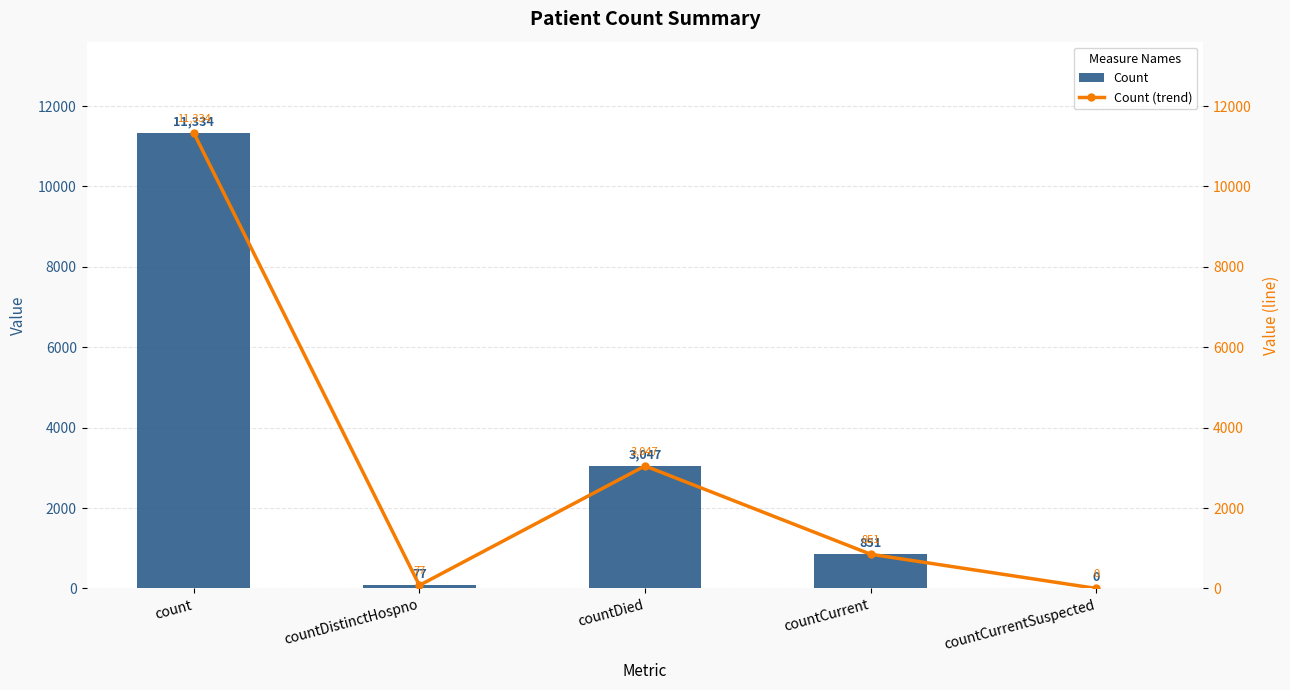

Reading left to right, transcribe all the data shown in this chart.

Count: count=11334	countDistinctHospno=77	countDied=3047	countCurrent=851	countCurrentSuspected=0
Count (trend): count=11334	countDistinctHospno=77	countDied=3047	countCurrent=851	countCurrentSuspected=0